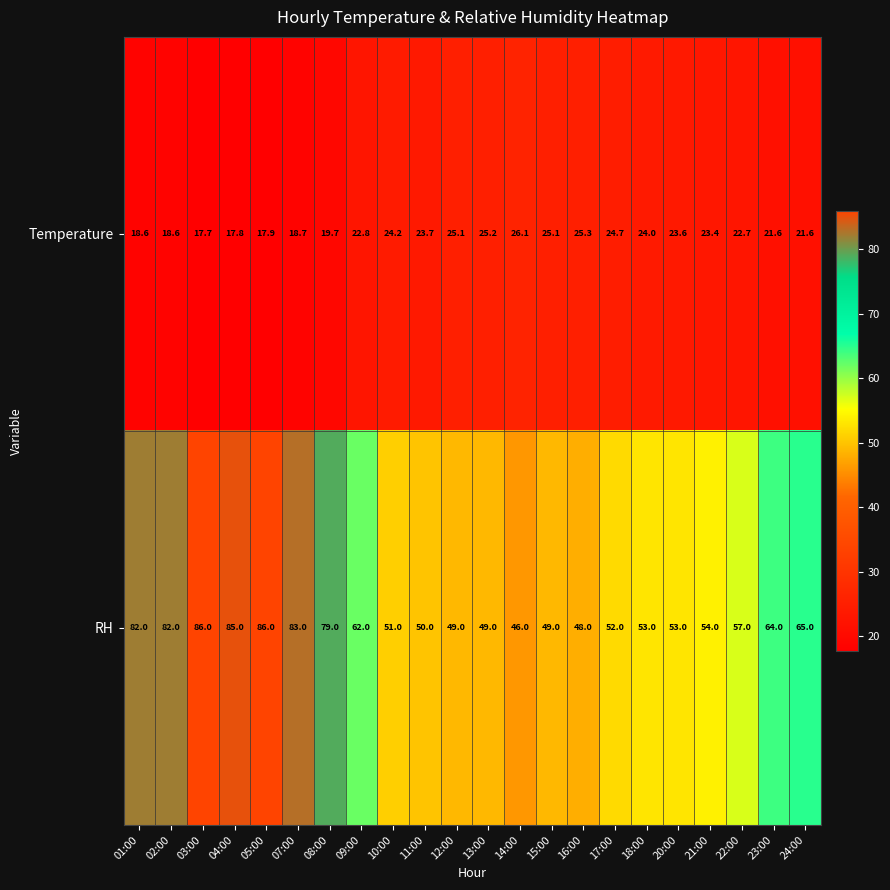

At 04:00, list the series in order from smallest to largest.

Temperature, RH